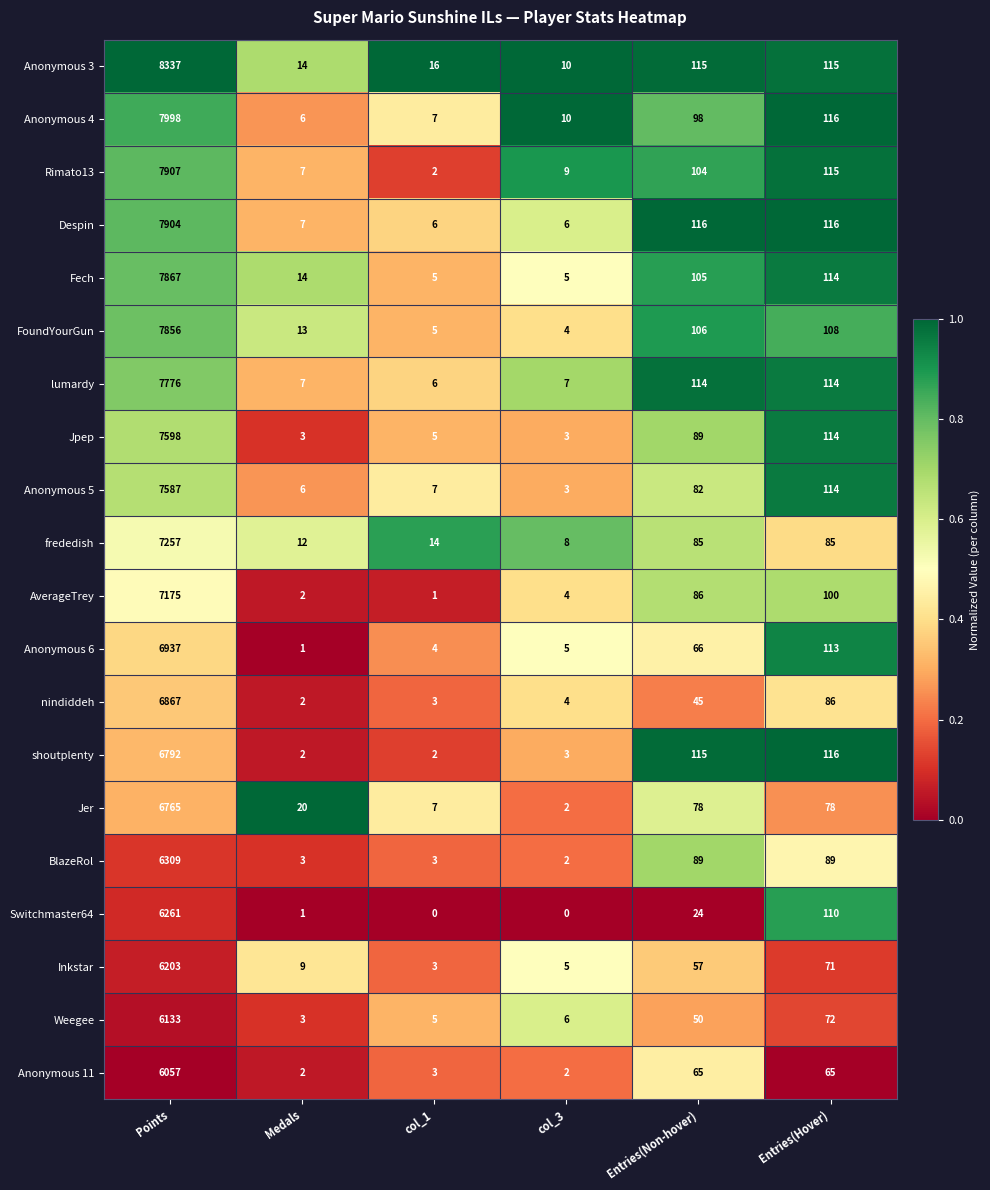

What is the difference between the maximum and minimum values in the BlazeRol series?

6307